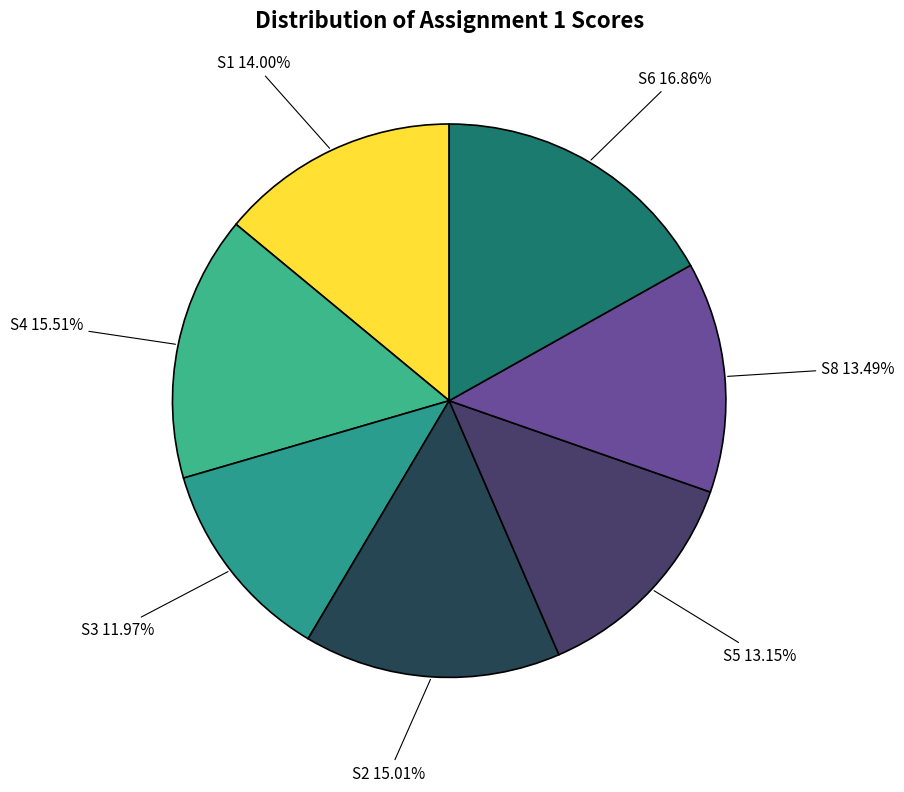

What is the largest slice in the pie chart?

S6